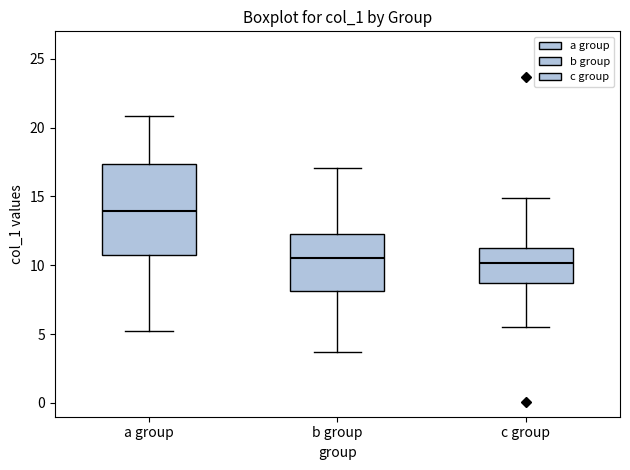

Reading left to right, read every box against the y-axis: the position of its median line, the range the box covers, and the ends of its whiskers. The values are not printed on the chart, so give them approximately, as read against the axis.

a group: median 14.0, box 11.0 to 17.5, whiskers 5.5 to 21.0
b group: median 10.5, box 8.0 to 12.5, whiskers 3.5 to 17.0
c group: median 10.0, box 8.5 to 11.5, whiskers 5.5 to 15.0